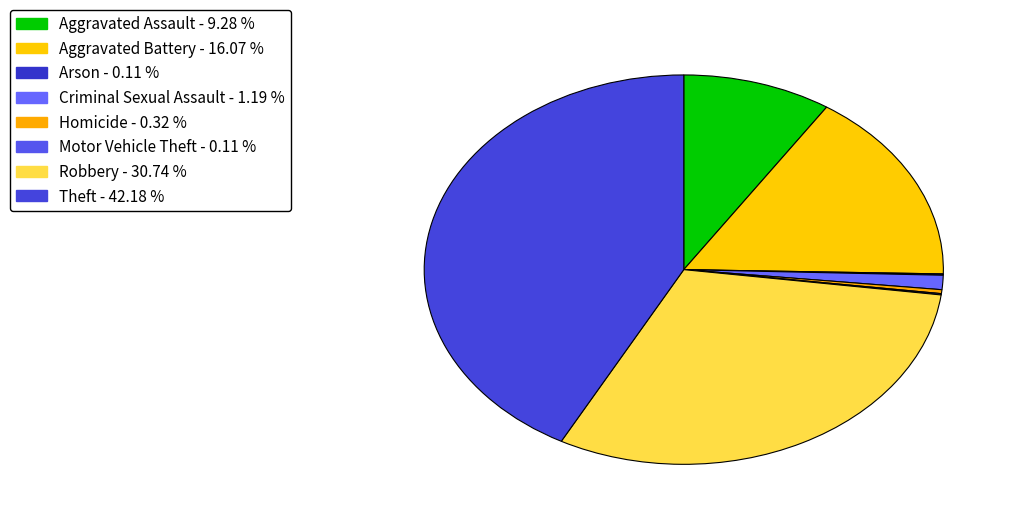

Which category has the smallest portion of the pie?

Arson